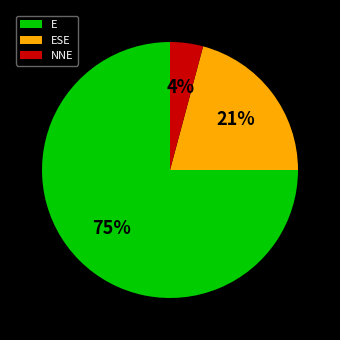

Which slice represents more than half of the pie?

E